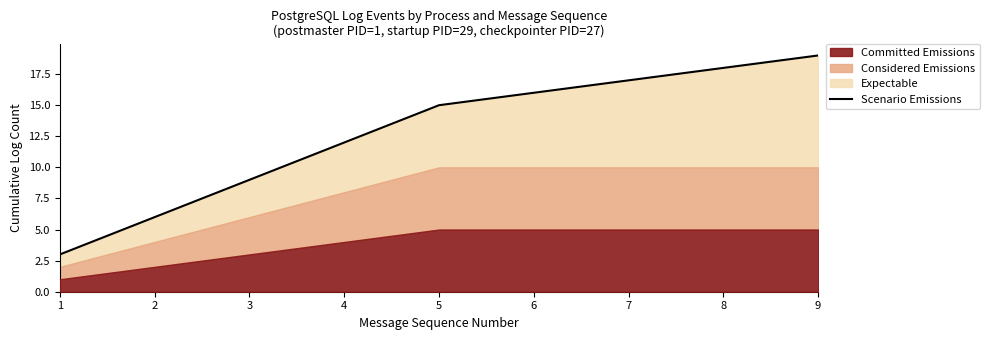

Rank the categories by value from lowest to highest.

1, 2, 3, 4, 5, 6, 7, 8, 9